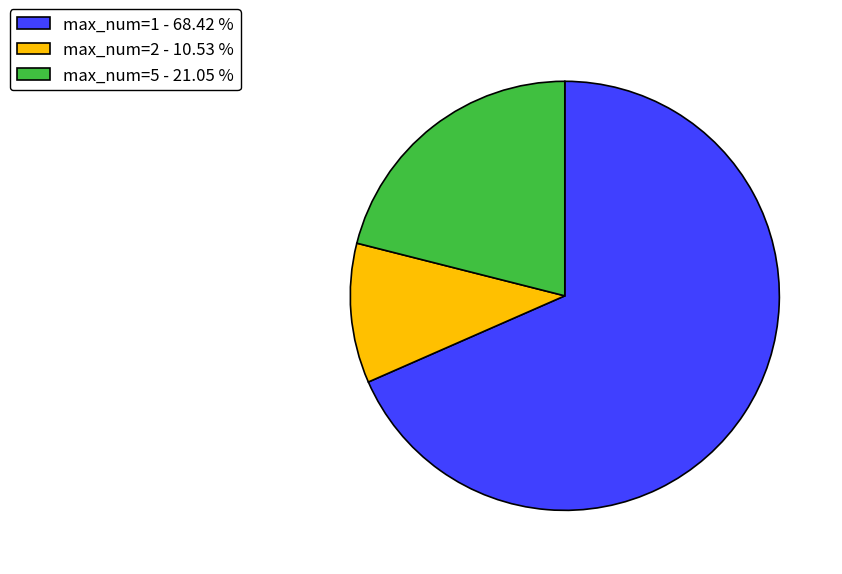

Is the sum of max_num=2 - 10.53 % and max_num=1 - 68.42 % greater than half?

Yes